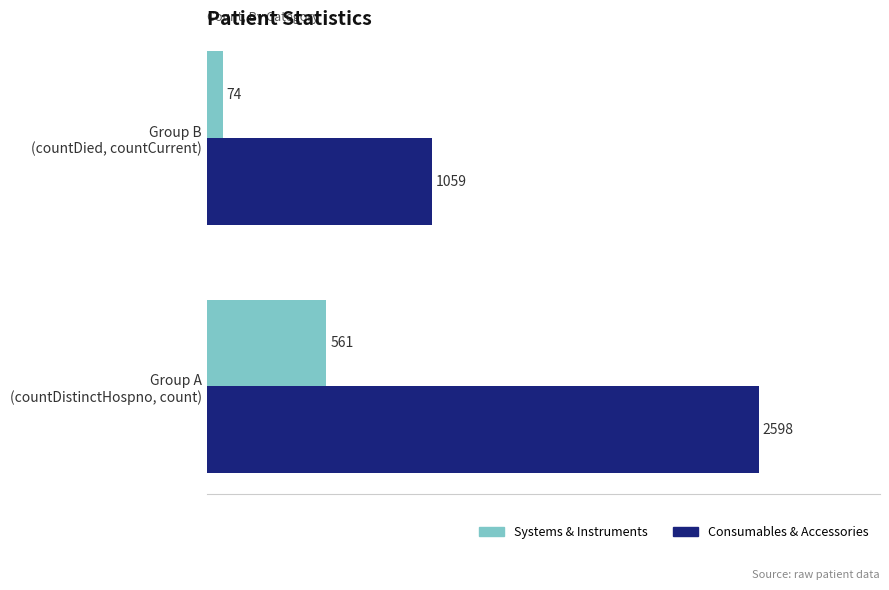

What is the sum of all Consumables & Accessories values?

3657